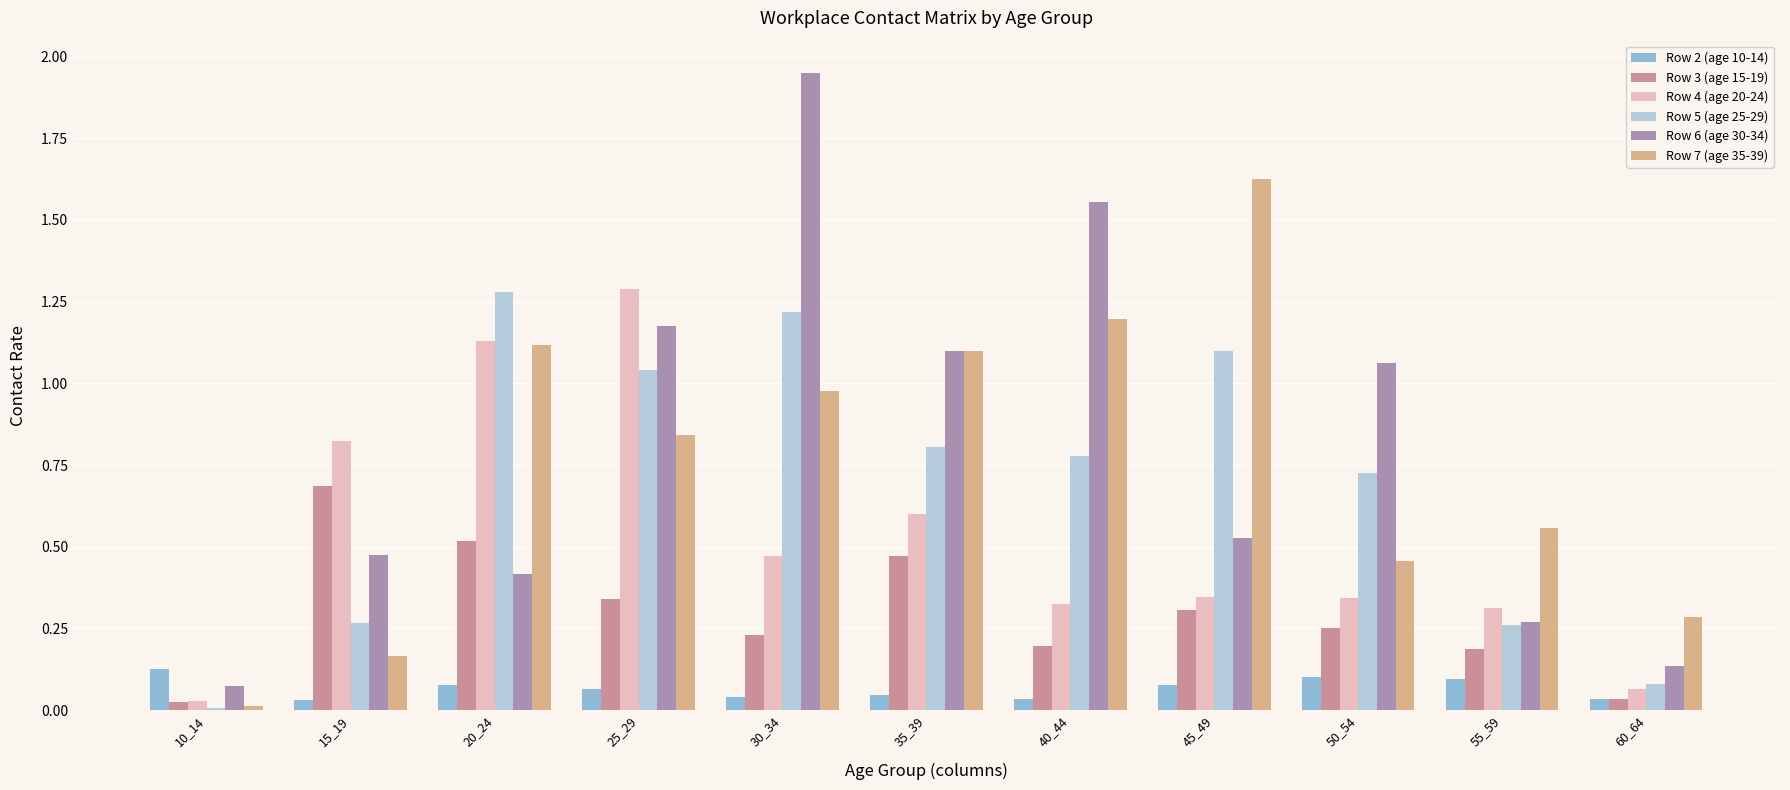

At which label is Row 7 (age 35-39) closest to 0?

10_14